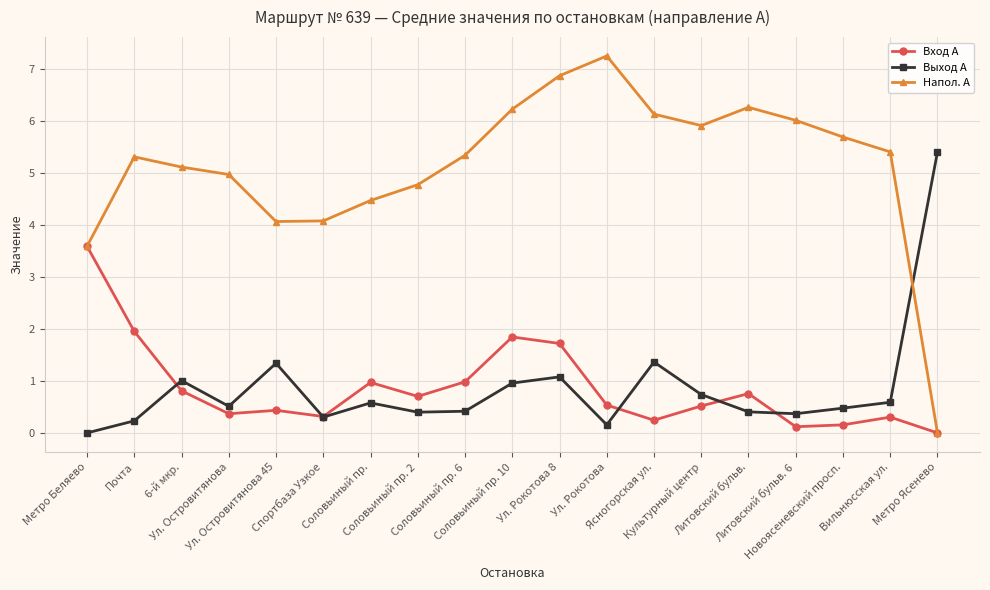

Which category has the lowest value in the Вход А series?

Метро Ясенево